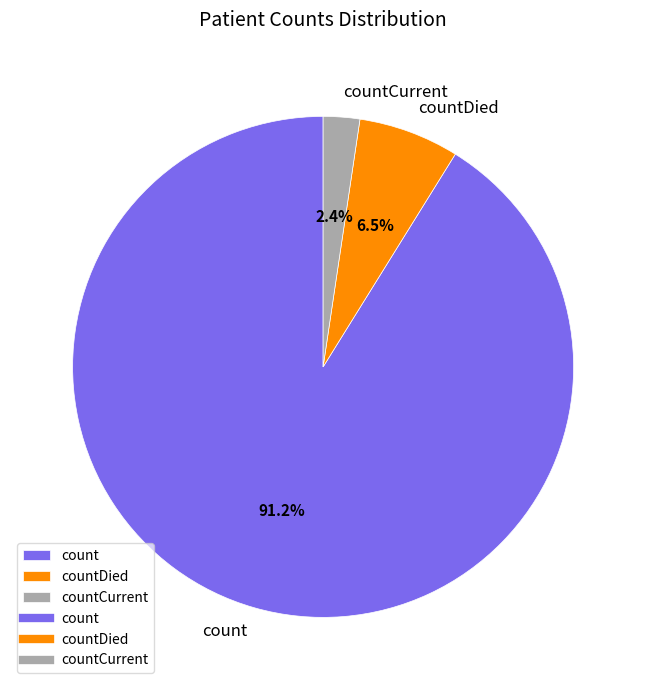

Rank the categories by value from lowest to highest.

countCurrent, countDied, count